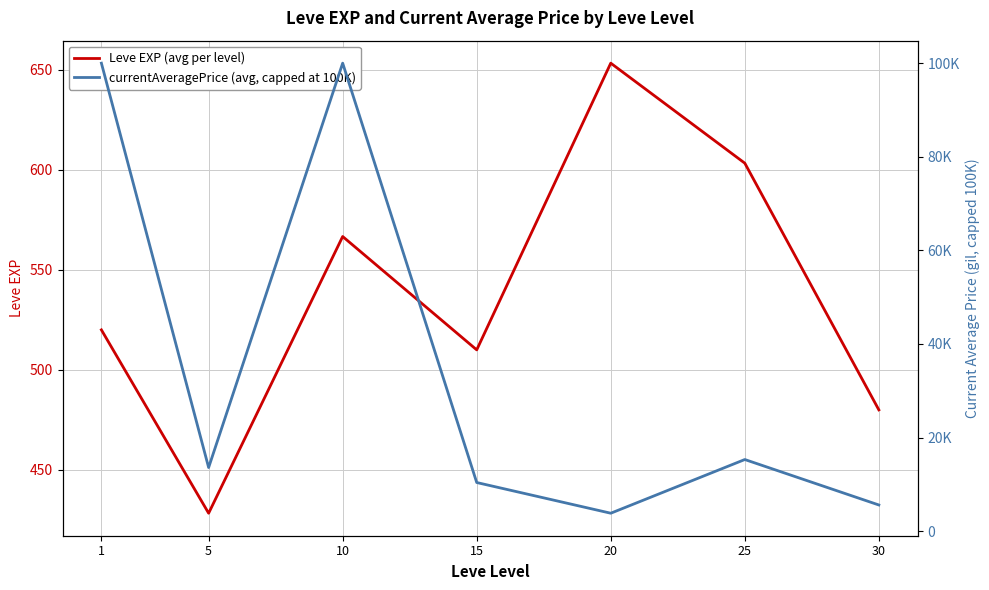

True or false: currentAveragePrice (avg, capped at 100K) and Leve EXP (avg per level) intersect in this chart.

False